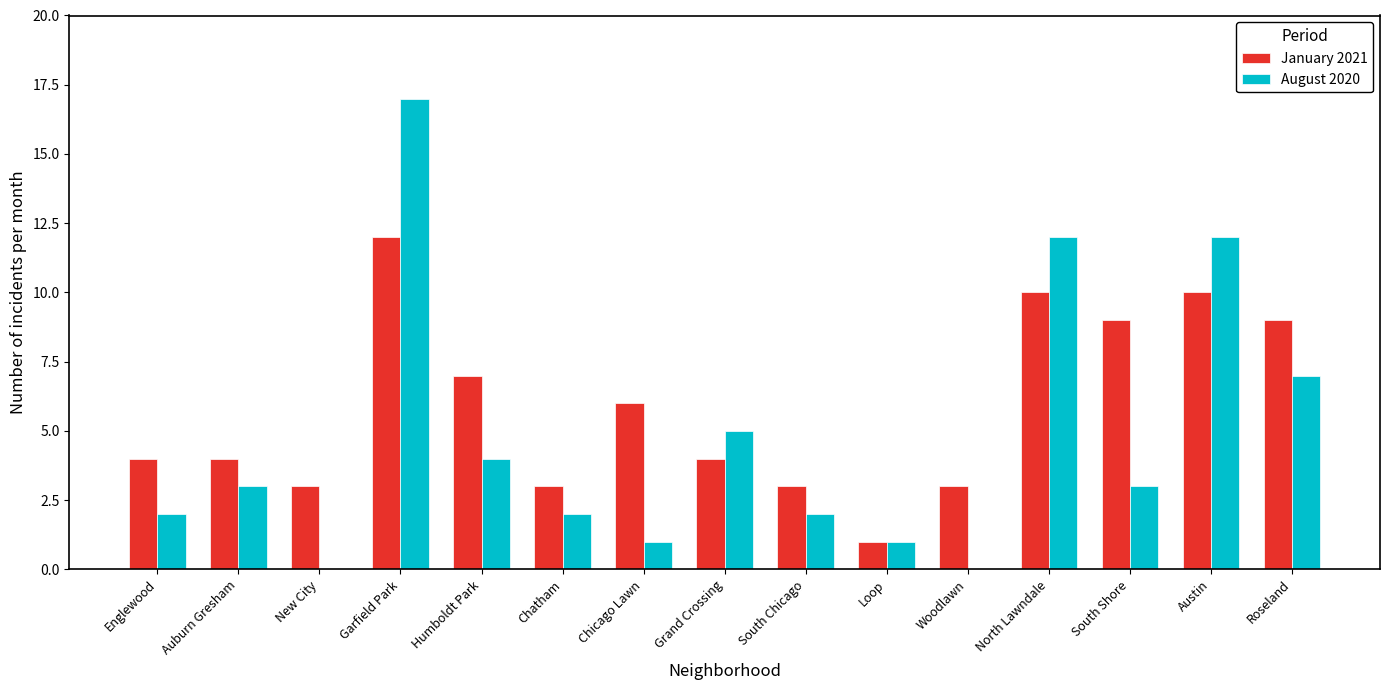

True or false: January 2021 has a value of 3 at New City.

True